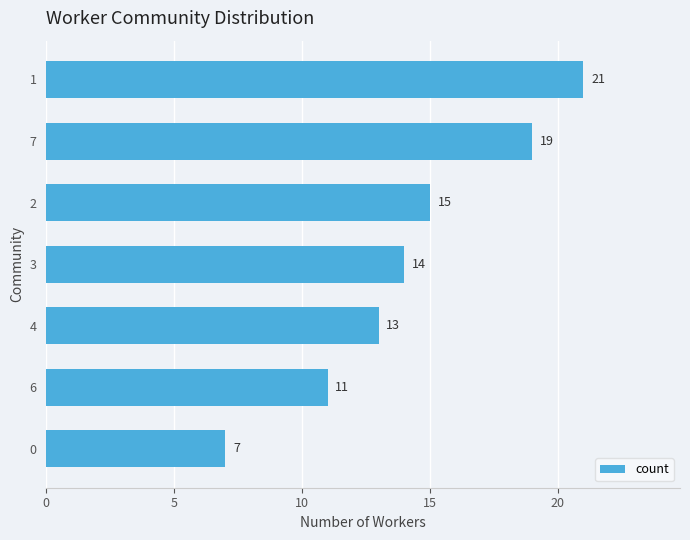

Does the chart contain any negative values?

No